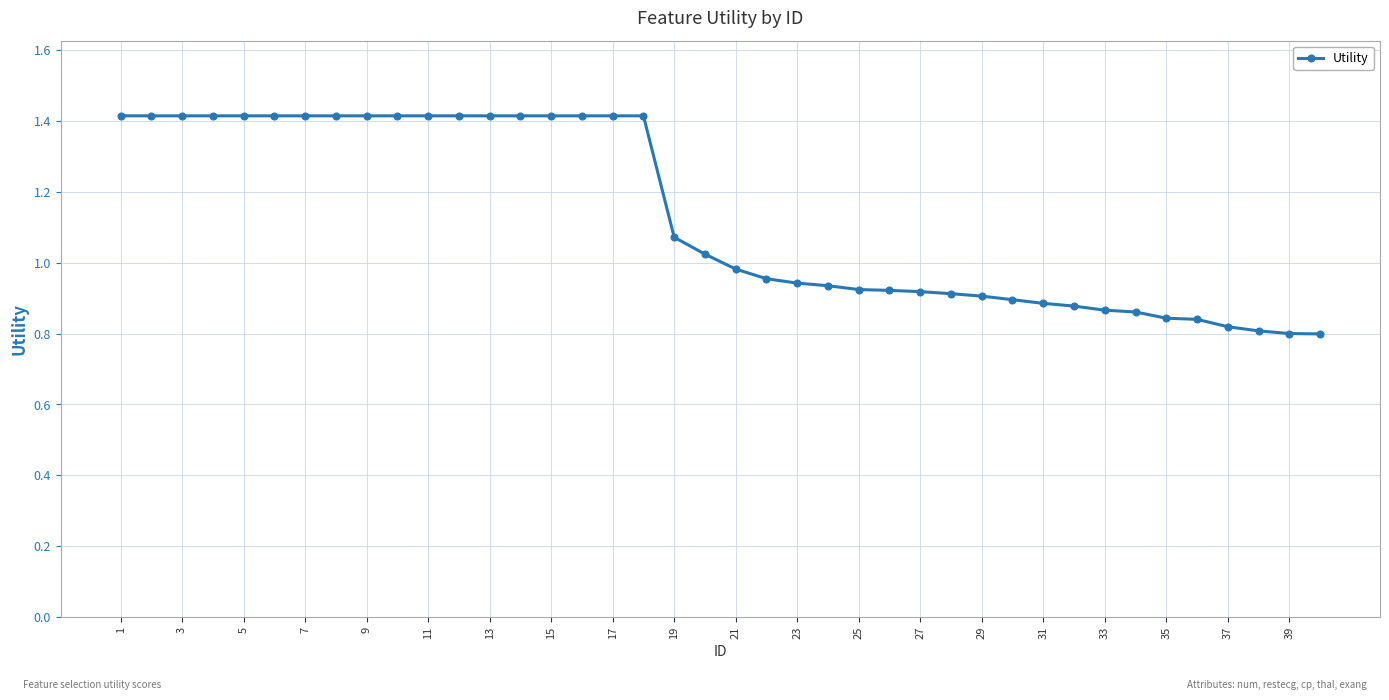

What is the sum of all values?

45.2